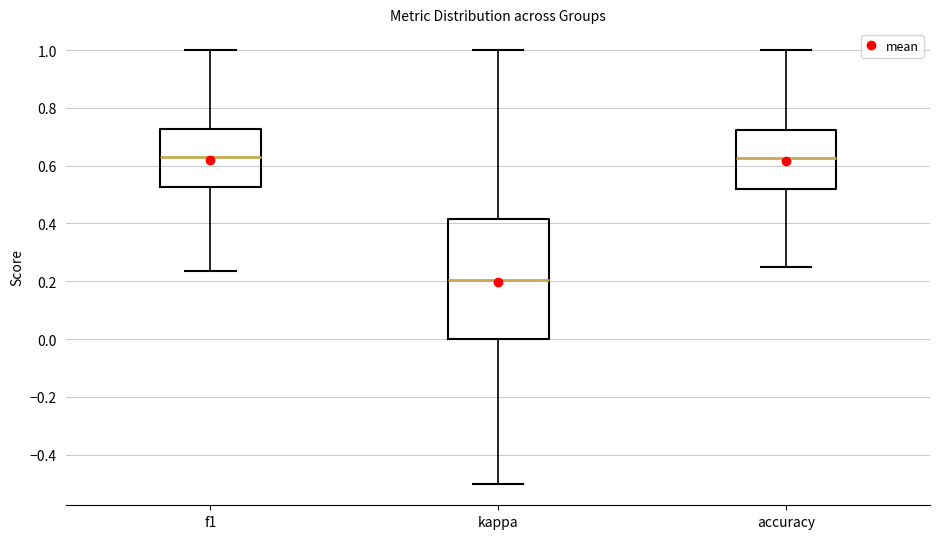

Reading left to right, read every box against the y-axis: the position of its median line, the range the box covers, and the ends of its whiskers. The values are not printed on the chart, so give them approximately, as read against the axis.

f1: median 0.62, box 0.52 to 0.72, whiskers 0.24 to 1.00
kappa: median 0.20, box 0.00 to 0.42, whiskers -0.50 to 1.00
accuracy: median 0.62, box 0.52 to 0.72, whiskers 0.26 to 1.00